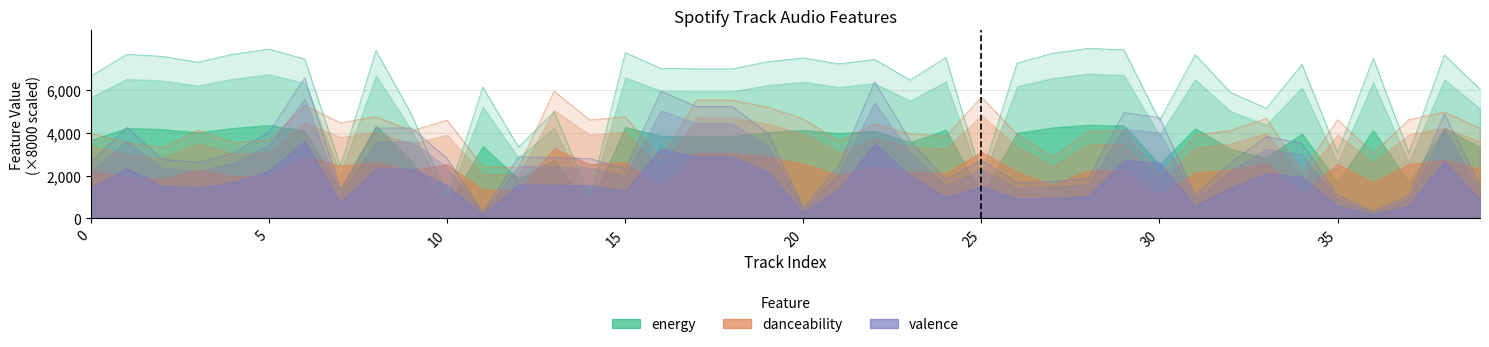

The value of danceability at 5 is 6180.1. True or false?

False